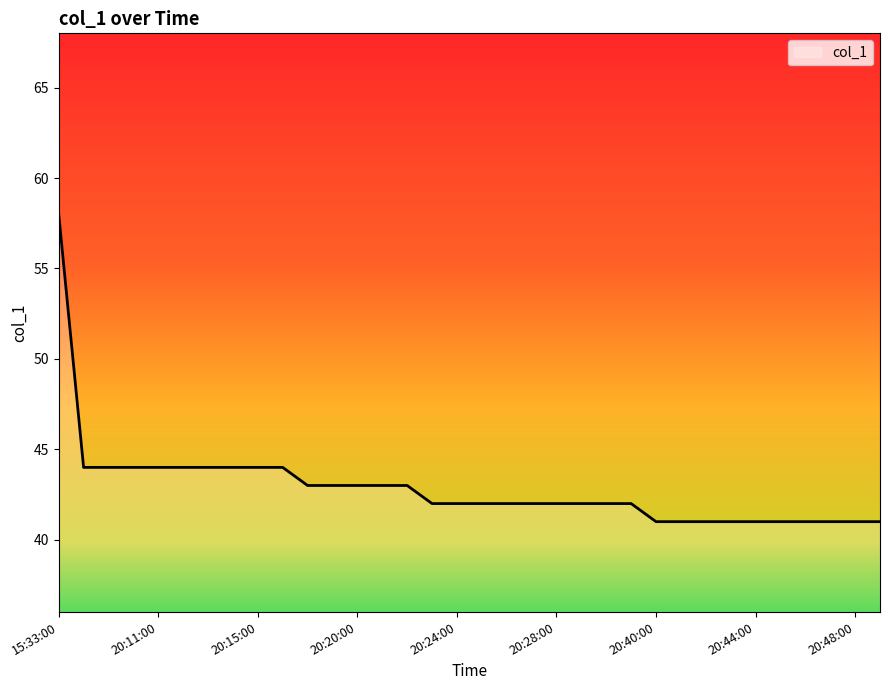

Reading left to right, list all the values displayed in this chart.

58	44	44	44	44	44	44	44	44	44	43	43	43	43	43	42	42	42	42	42	42	42	42	42	41	41	41	41	41	41	41	41	41	41